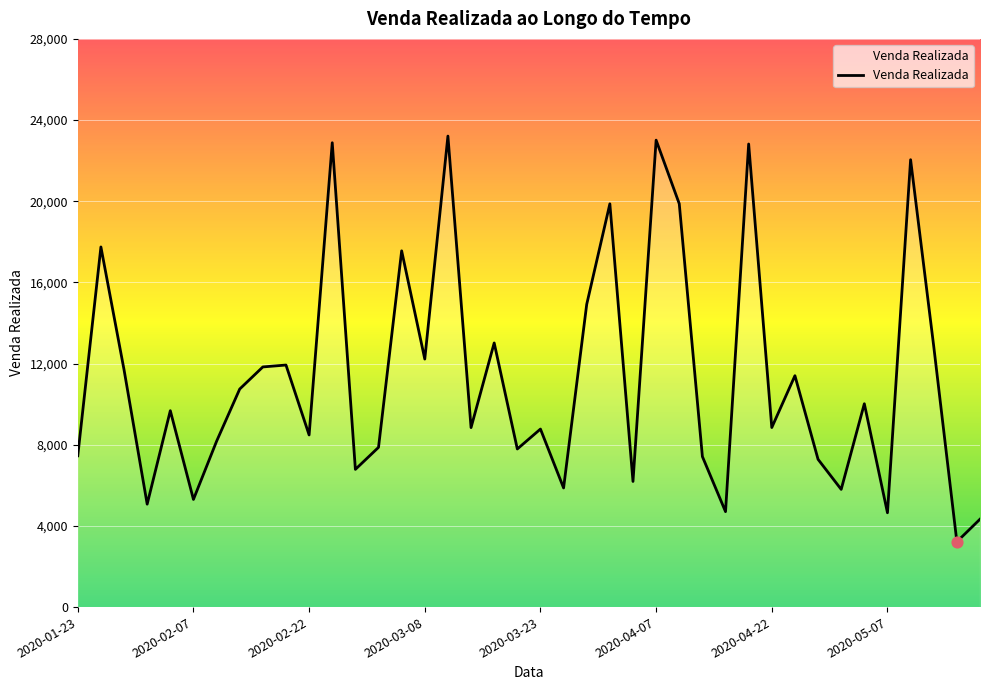

What is the maximum value shown in the chart?

23211